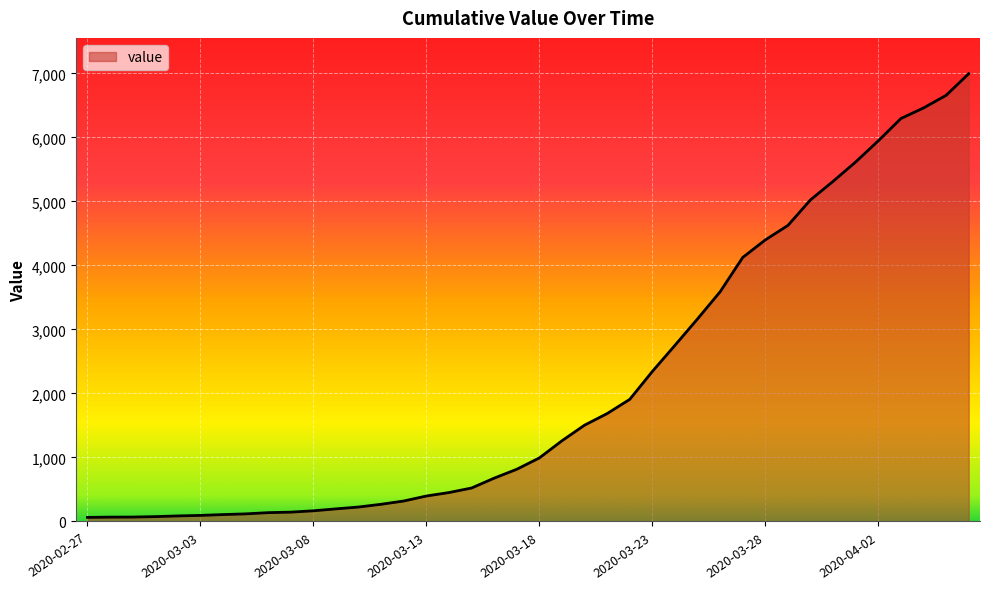

What is the maximum value shown in the chart?

6995